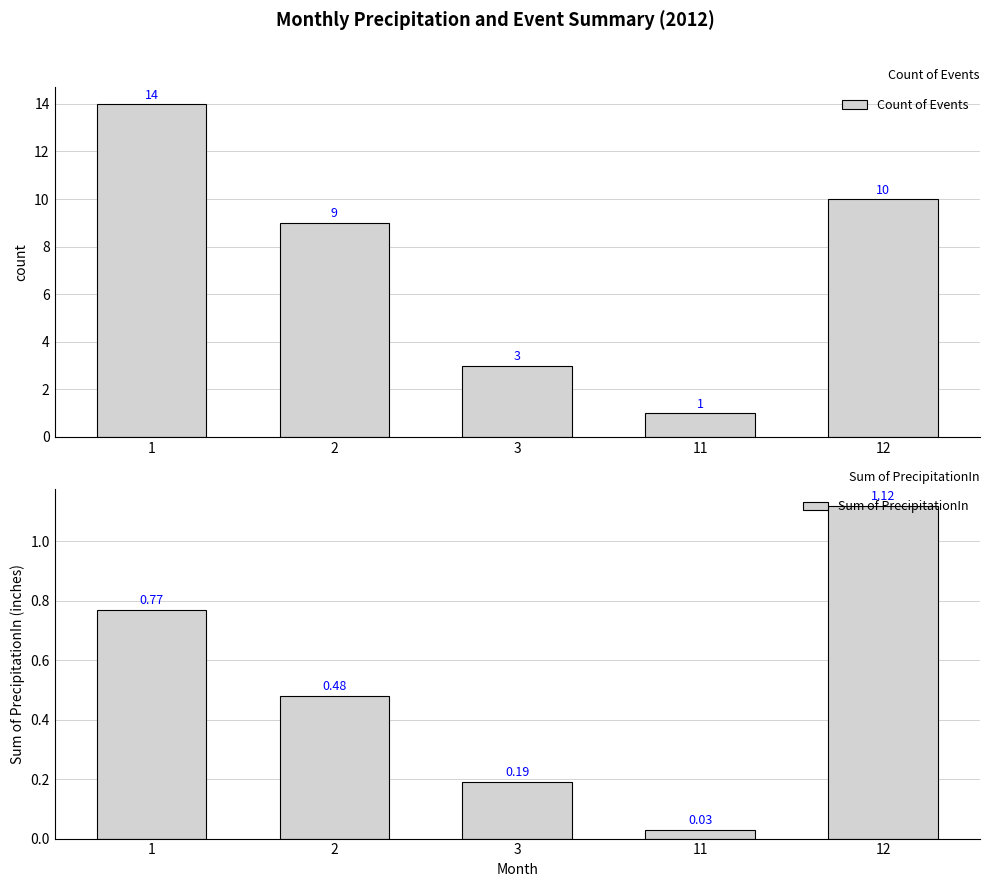

Reading left to right, extract all data points from this chart.

Count of Events: 1=14.0	2=9.0	3=3.0	11=1.0	12=10.0
Sum of PrecipitationIn: 1=0.8	2=0.5	3=0.2	11=0.0	12=1.1